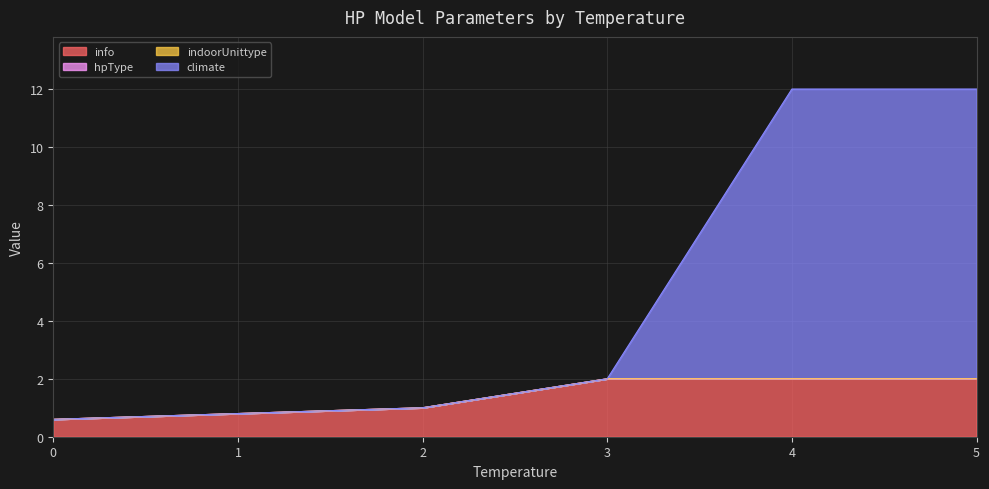

True or false: info and indoorUnittype intersect in this chart.

False